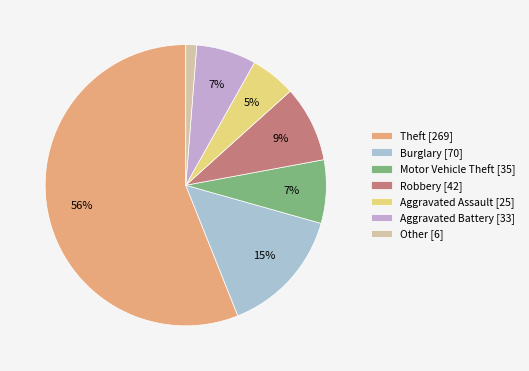

The Robbery slice represents 15% of the pie. True or false?

False